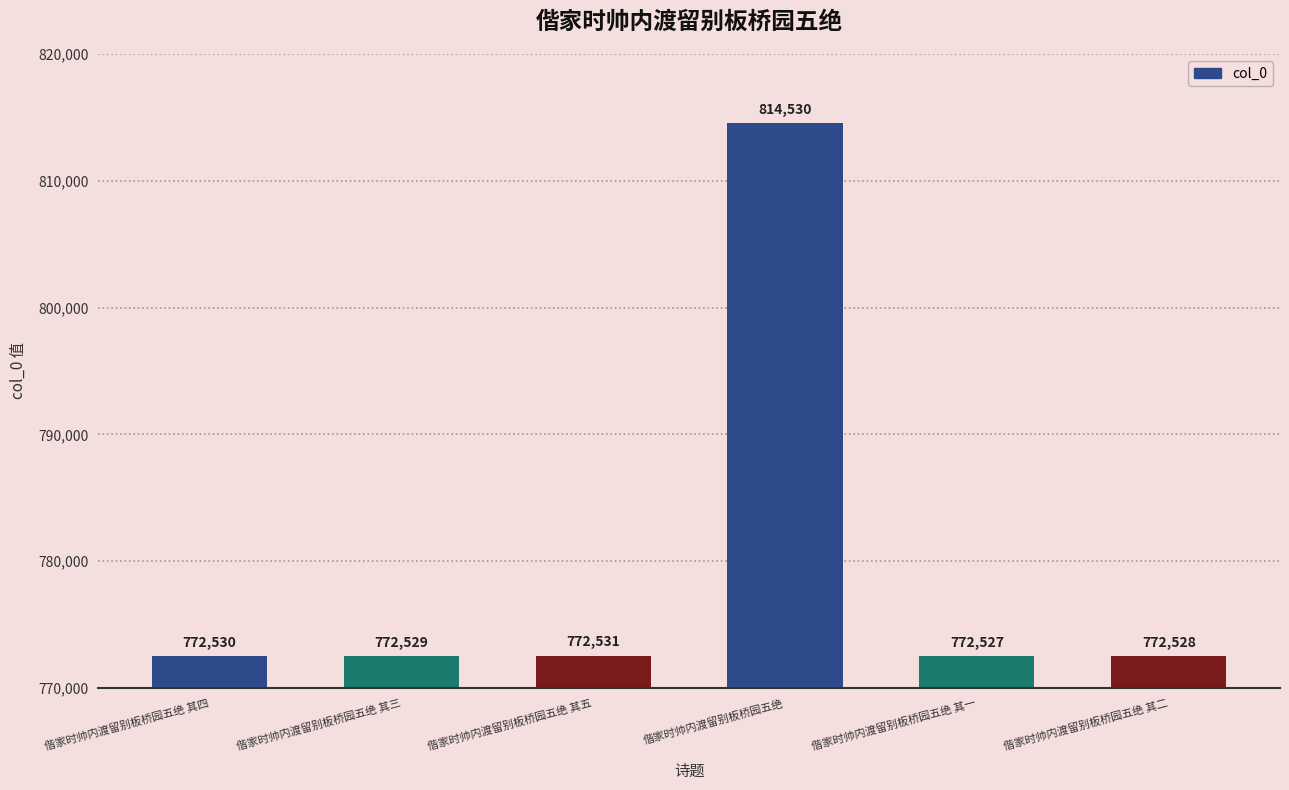

True or false: the data shows 383313 at 偕家时帅内渡留别板桥园五绝 其四.

False